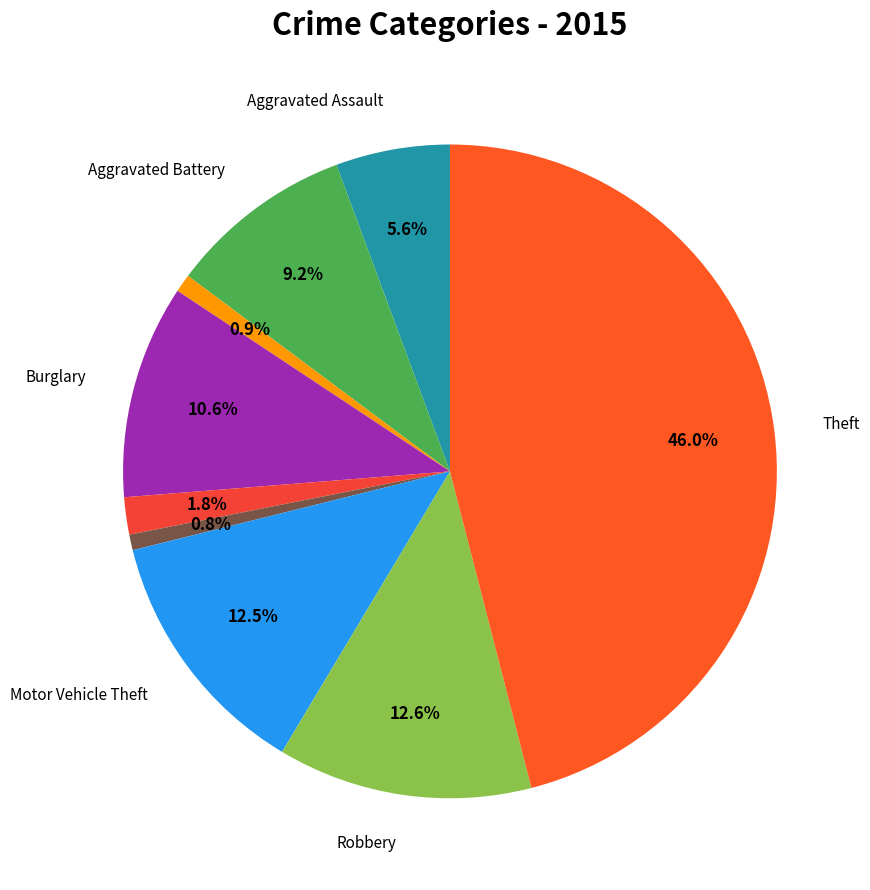

How many segments does this pie chart have?

9